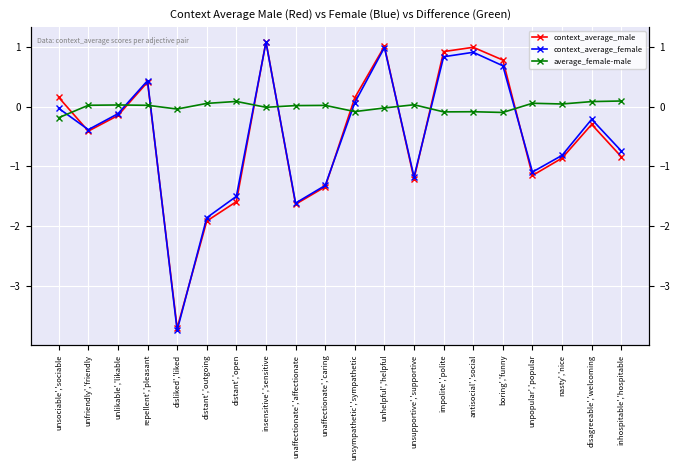

Is the value of average_female-male at unlikable','likable greater than the value of context_average_male at unsympathetic','sympathetic?

No